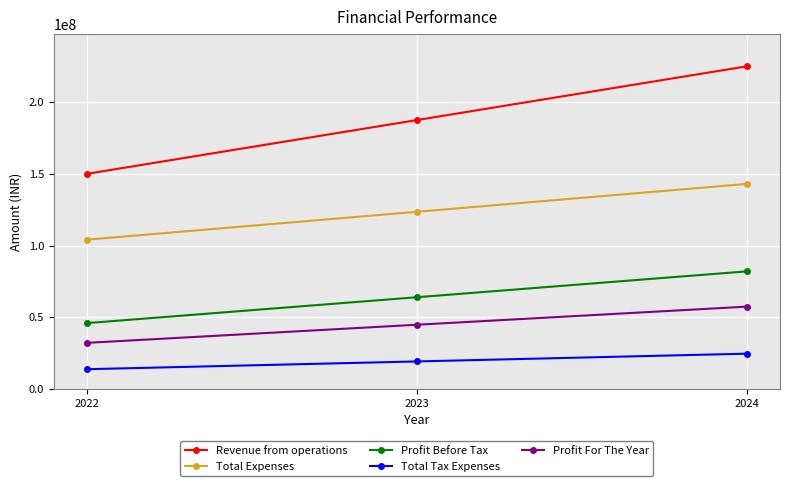

Rank the series by their maximum value, from lowest to highest.

Total Tax Expenses, Profit For The Year, Profit Before Tax, Total Expenses, Revenue from operations